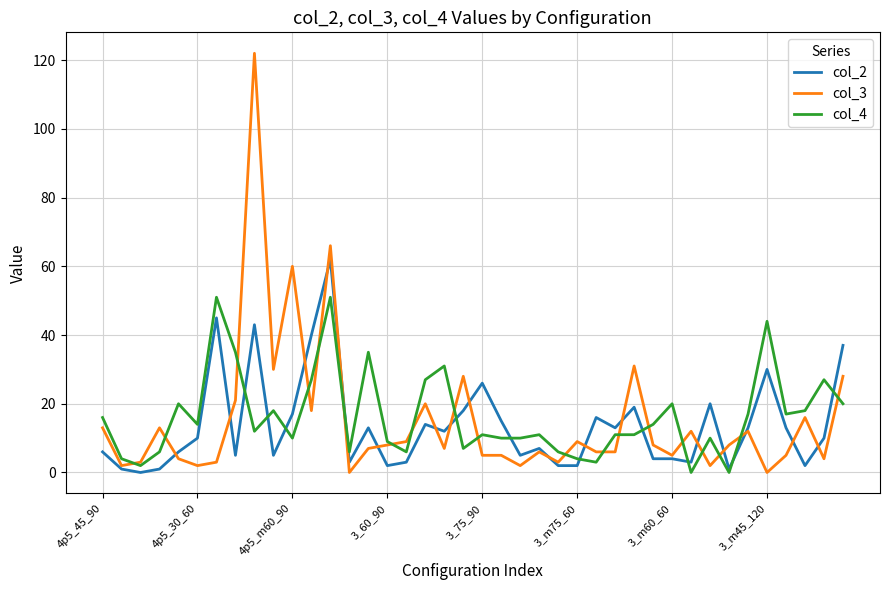

List the series in order of their overall mean, highest first.

col_4, col_3, col_2